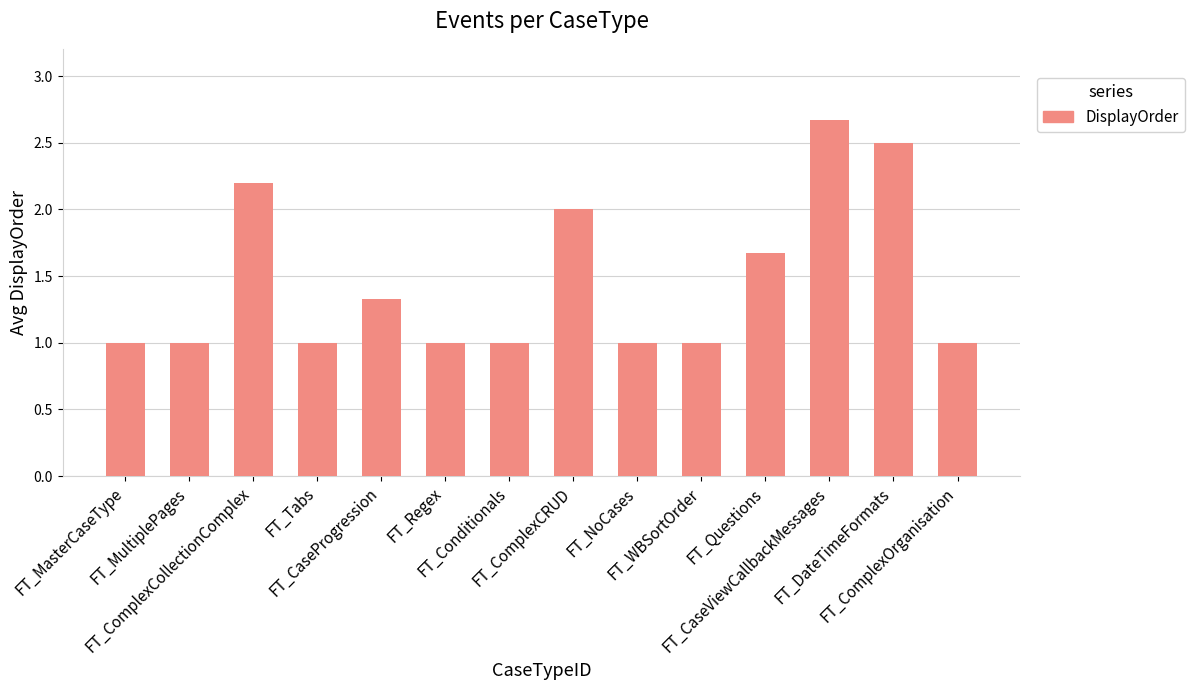

What is the value of the 5th bar from the left?

1.3